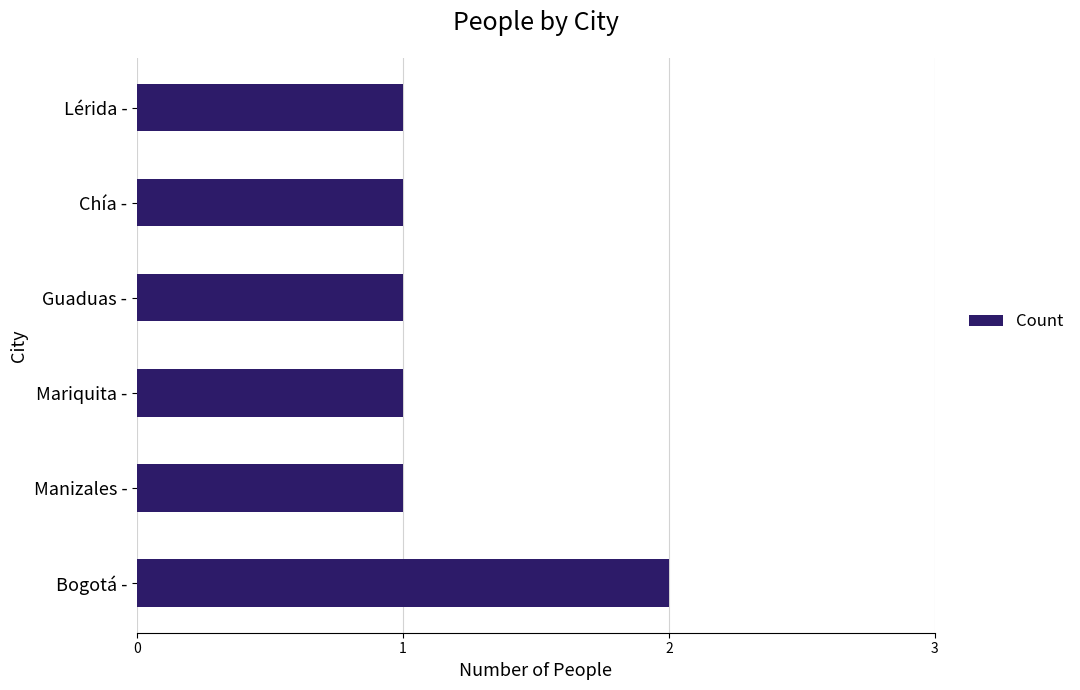

Reading top to bottom, what are all the values shown in this chart?

Lérida -=1	Chía -=1	Guaduas -=1	Mariquita -=1	Manizales -=1	Bogotá -=2